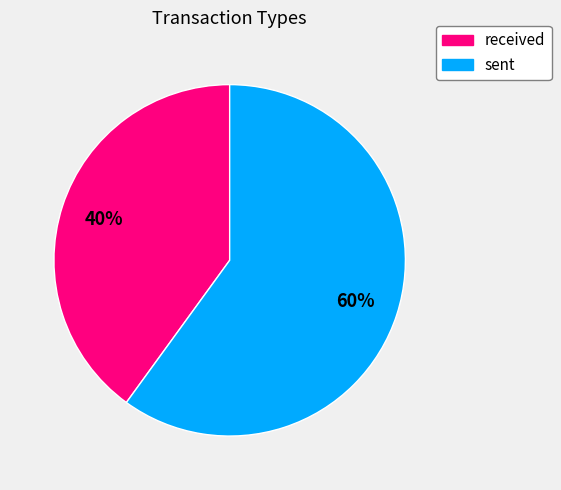

Which category has the smallest portion of the pie?

received